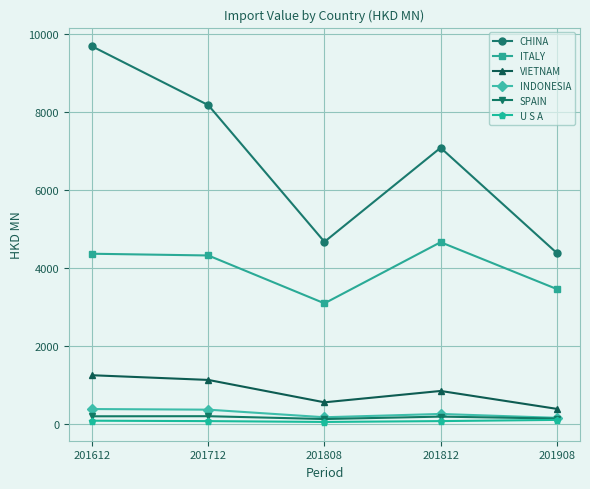

What is the highest value of the ITALY series?

4658.9